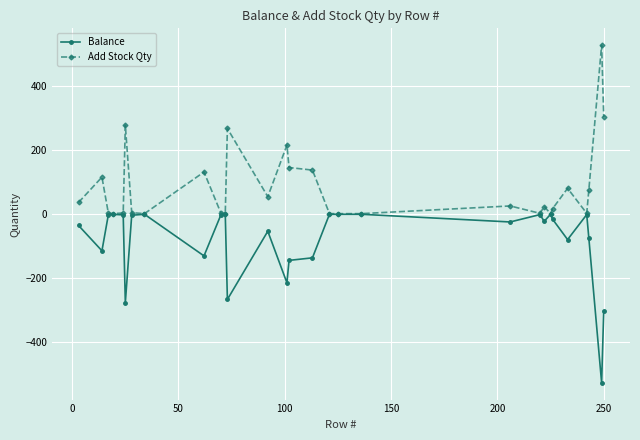

True or false: Balance has more than 2 interior local peaks.

True